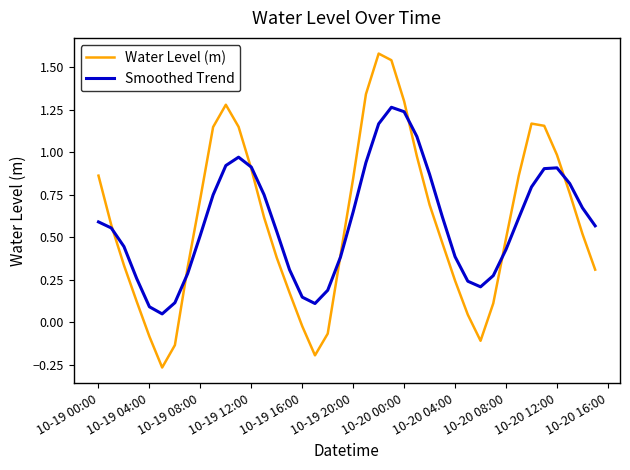

Which series has the widest spread of values?

Water Level (m)